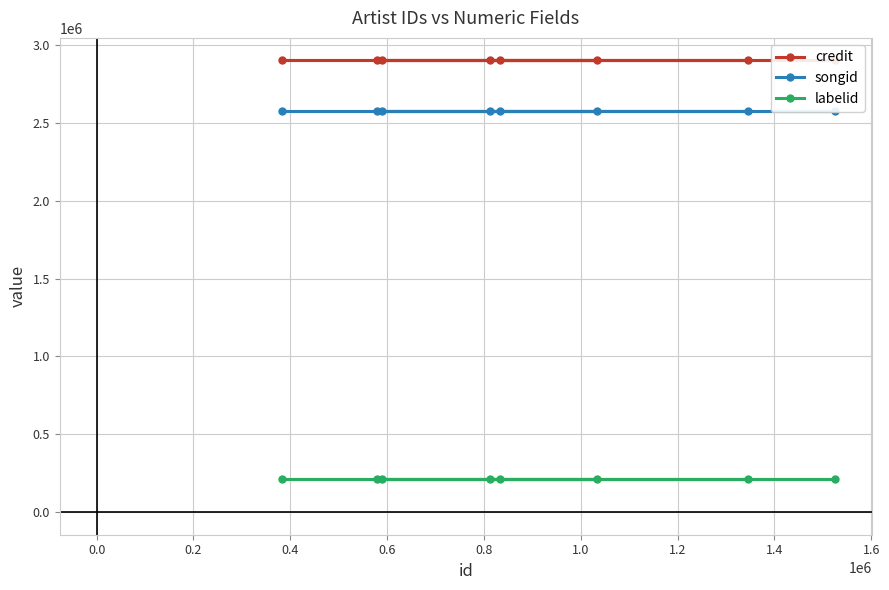

Reading left to right, extract all data points from this chart.

credit: 2900934	2900934	2900934	2900934	2900934	2900934	2900934	2900934
songid: 2574496	2574496	2574496	2574496	2574496	2574496	2574496	2574496
labelid: 210200	210200	210200	210200	210200	210200	210200	210200